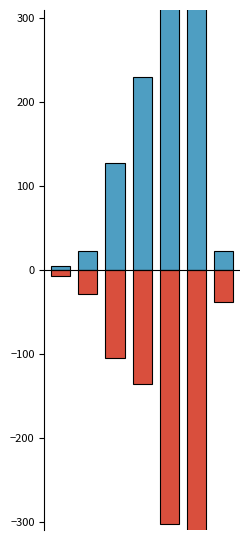

What is the highest value of the Very familiar series?

621